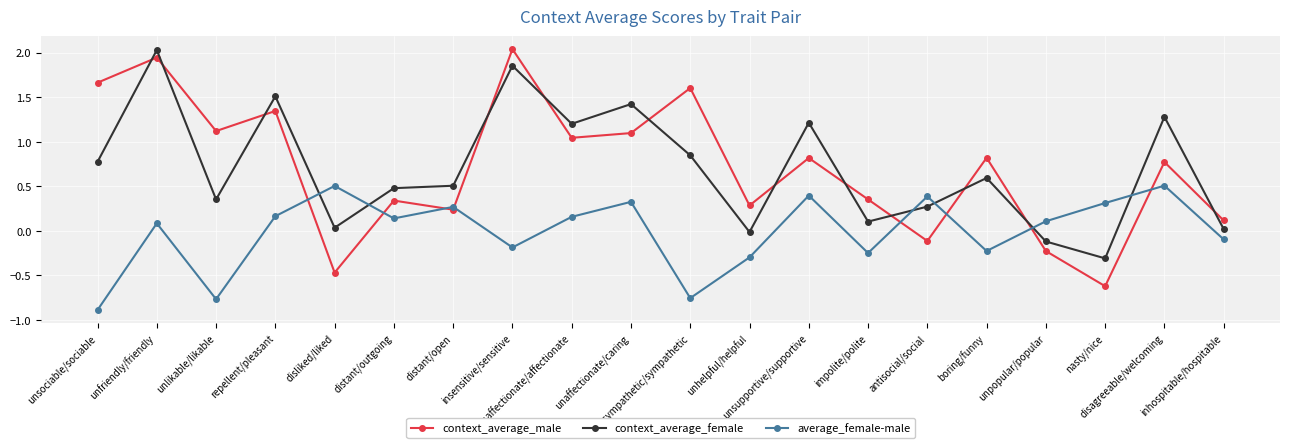

Which series has the widest spread of values?

context_average_male